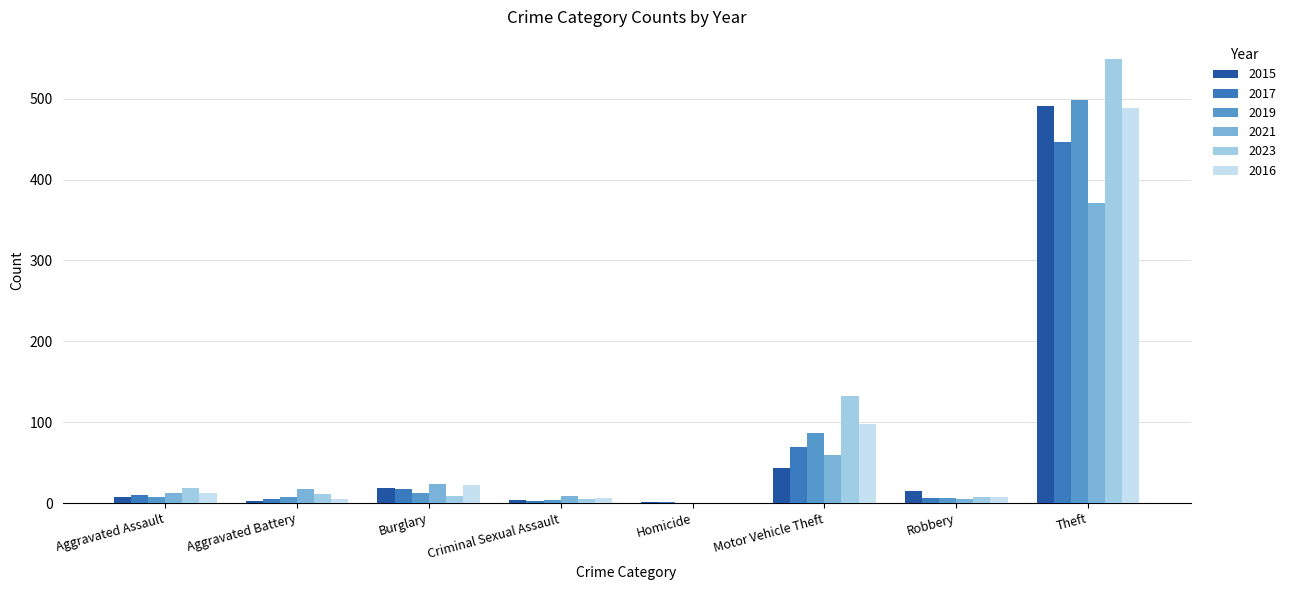

Count the number of categories in the chart.

8